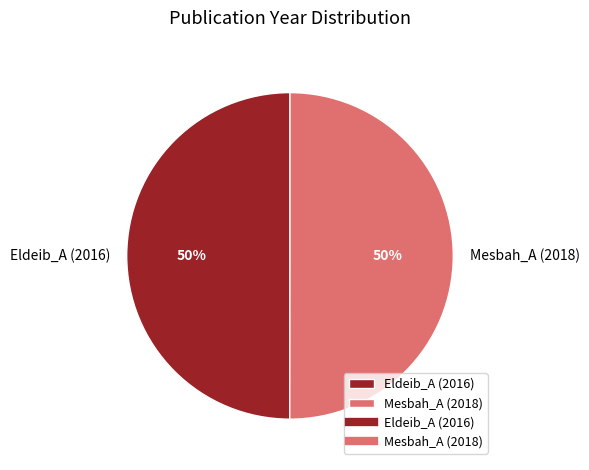

Approximately how many times larger is the value at Mesbah_A (2018) compared to Eldeib_A (2016)?

1.0